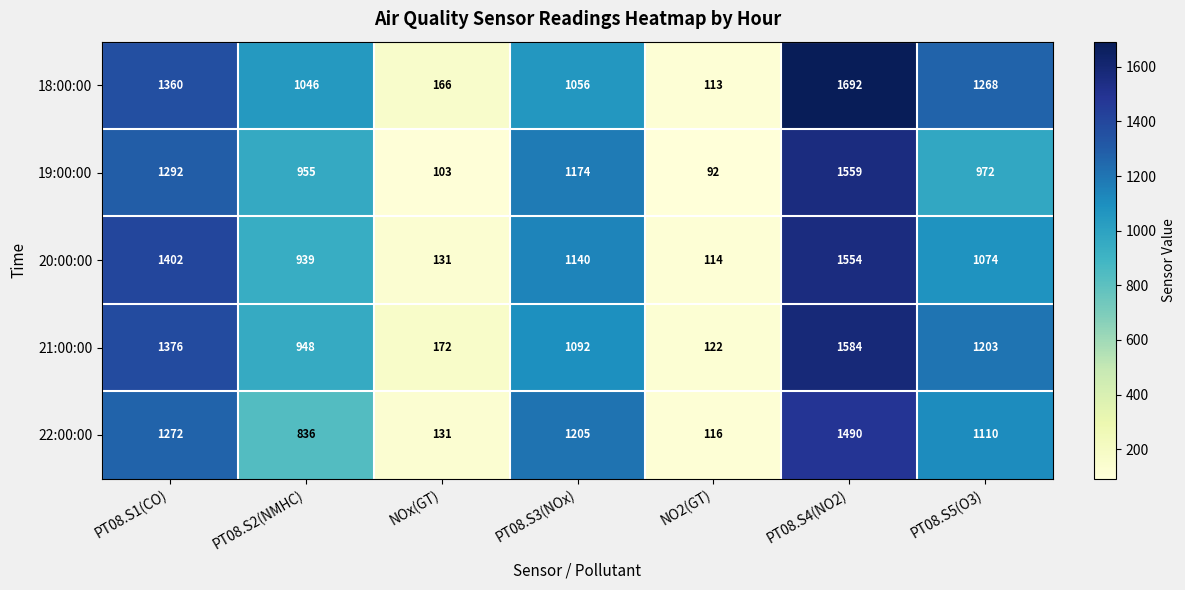

What is the total value across all series at PT08.S5(O3)?

5627